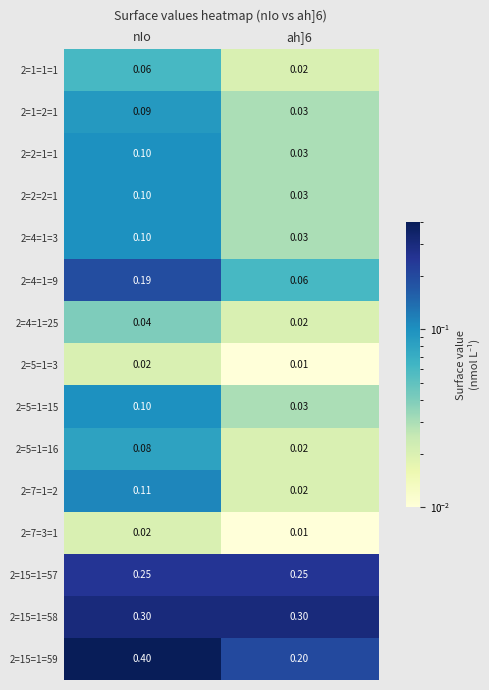

At which label does 2=1=1=1 reach its peak?

nIo